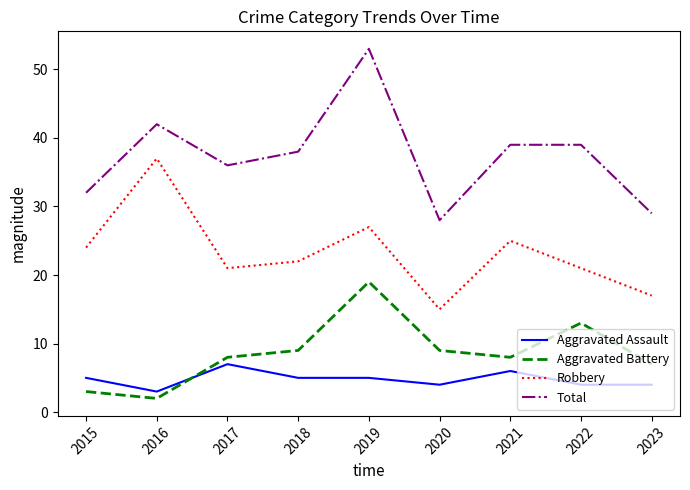

True or false: Aggravated Assault and Aggravated Battery intersect in this chart.

True